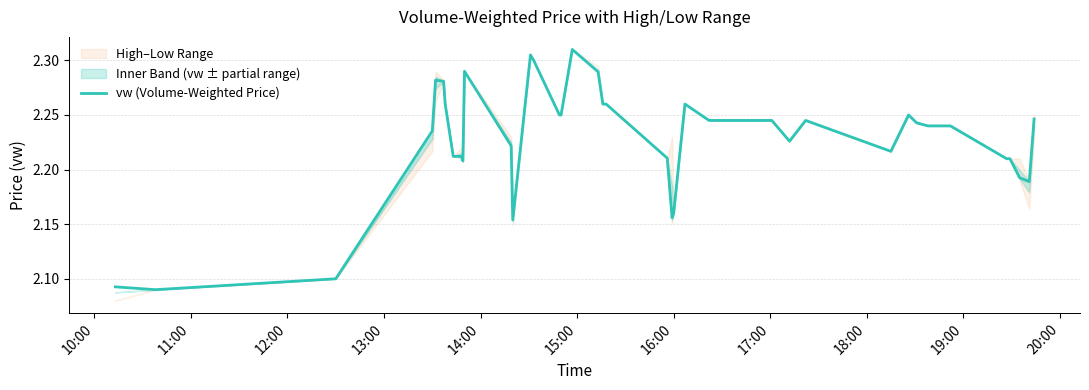

Reading left to right, what are all the values shown in this chart?

2.1	2.1	2.1	2.2	2.3	2.3	2.3	2.2	2.2	2.2	2.3	2.2	2.2	2.3	2.3	2.2	2.2	2.3	2.3	2.3	2.3	2.2	2.2	2.2	2.3	2.2	2.2	2.2	2.2	2.2	2.2	2.2	2.2	2.2	2.2	2.2	2.2	2.2	2.2	2.2